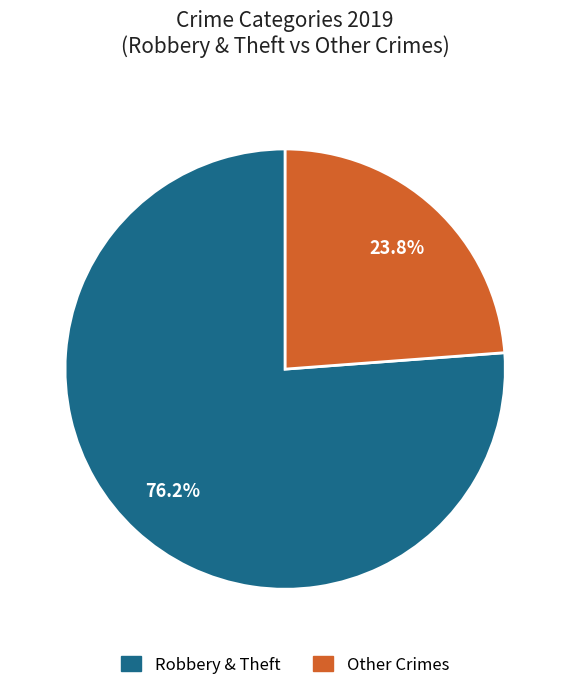

Is there a majority slice in this chart?

Yes